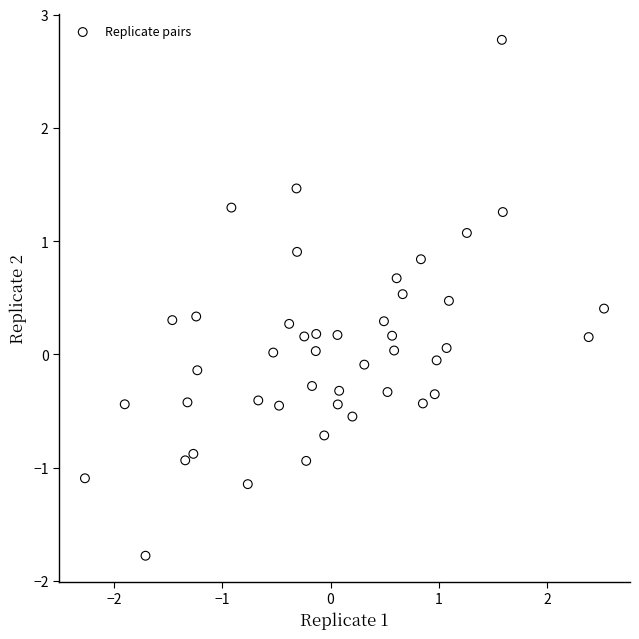

What is the range of Y values (max minus min)?

4.6